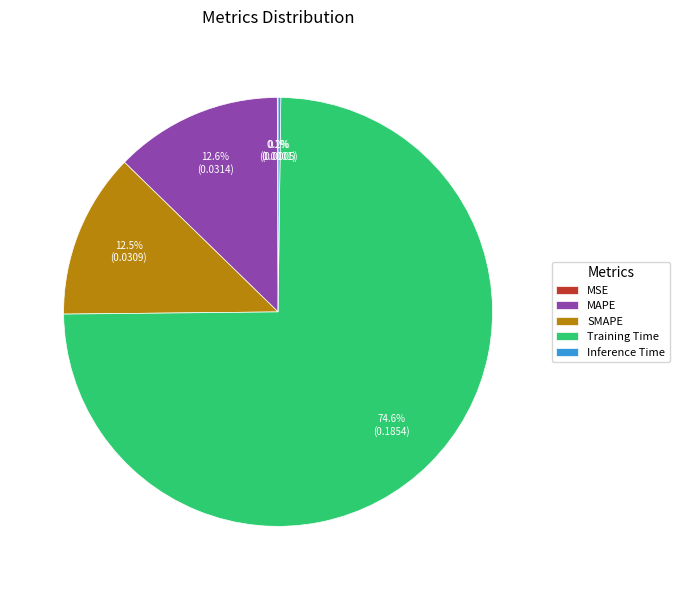

Is there any slice that represents more than half of the pie?

Yes